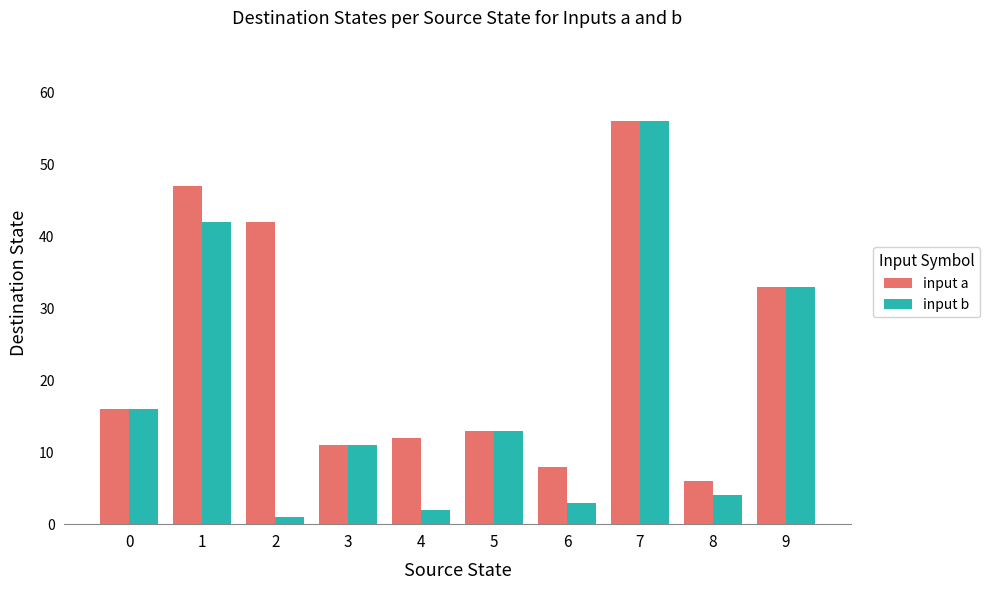

How many distinct data groups are displayed?

2